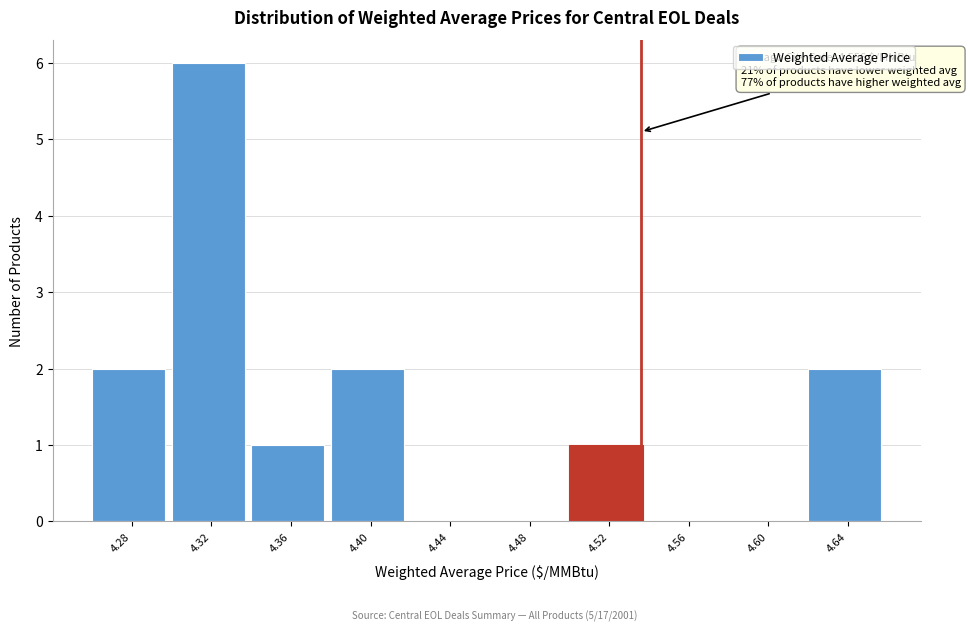

Reading right to left, transcribe all the data shown in this chart.

4.64=2	4.60=0	4.56=0	4.52=1	4.48=0	4.44=0	4.40=2	4.36=1	4.32=6	4.28=2